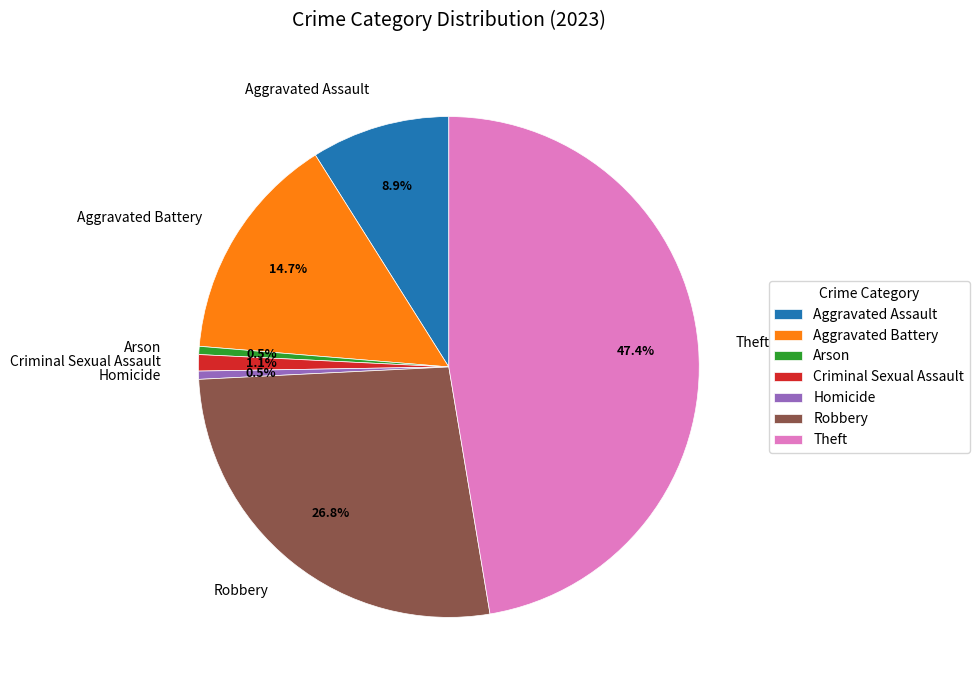

To the nearest percent, what is the difference between the largest and smallest slice percentages?

47%